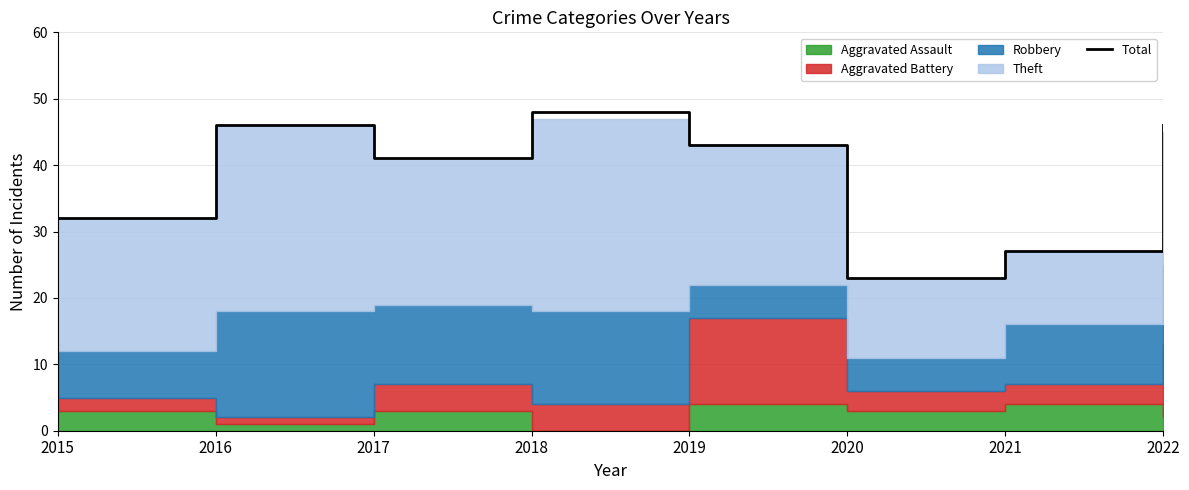

Does the chart display data point markers on the line(s)?

No